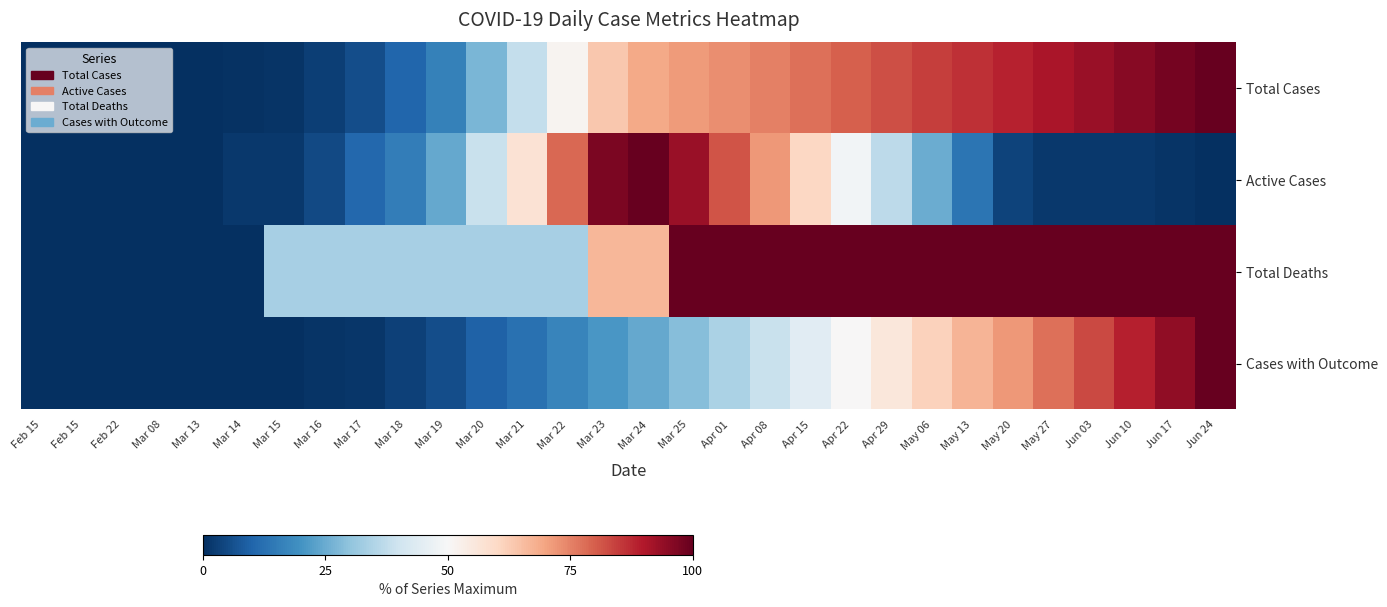

List the series in order of their peak value, lowest first.

Total Cases, Active Cases, Total Deaths, Cases with Outcome